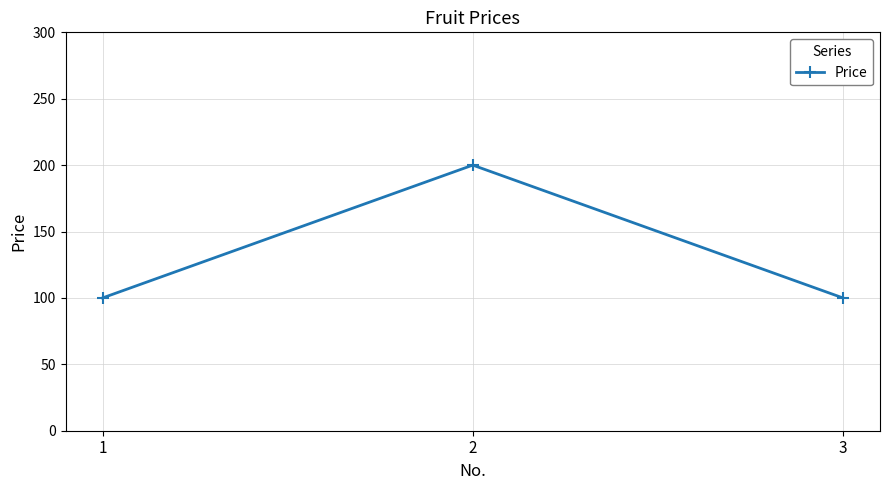

Reading right to left, transcribe all the data shown in this chart.

100	200	100